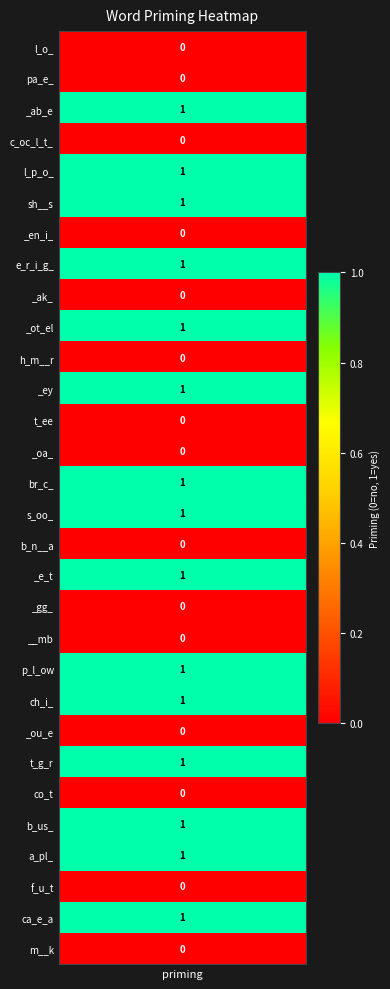

True or false: the data shows -1 at 24.

False